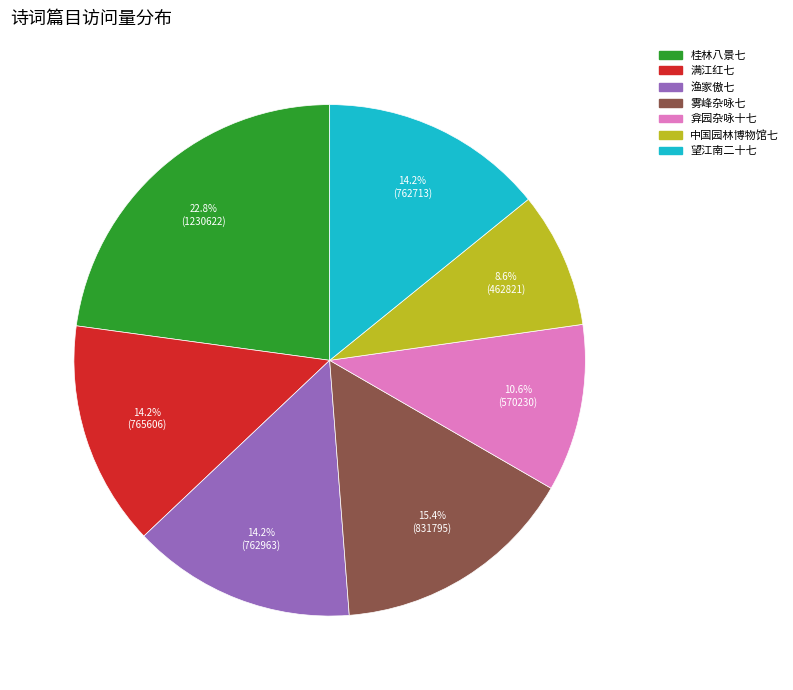

Is there any slice that represents more than half of the pie?

No